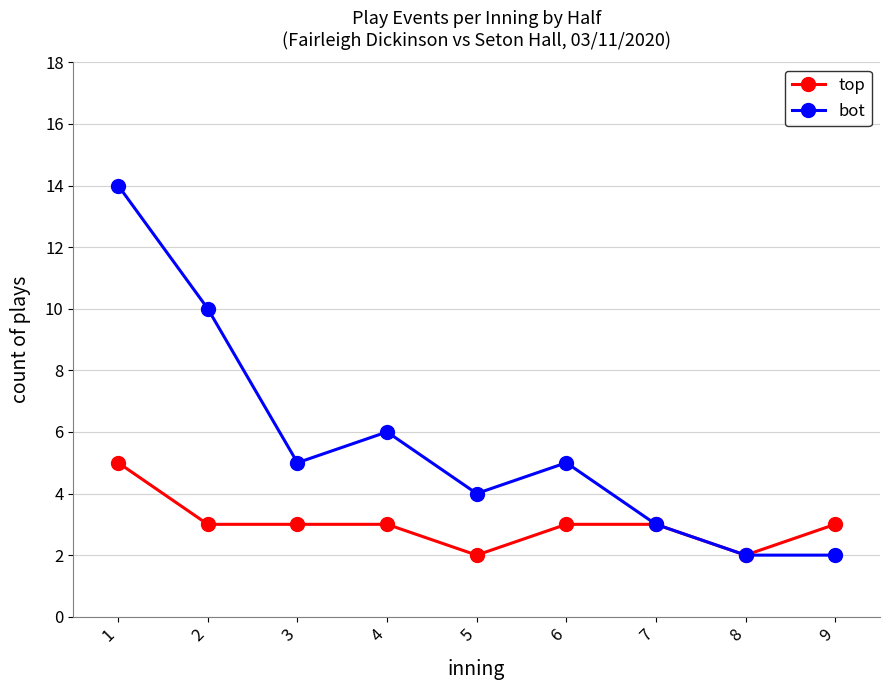

Rank the series by their average value, from lowest to highest.

top, bot